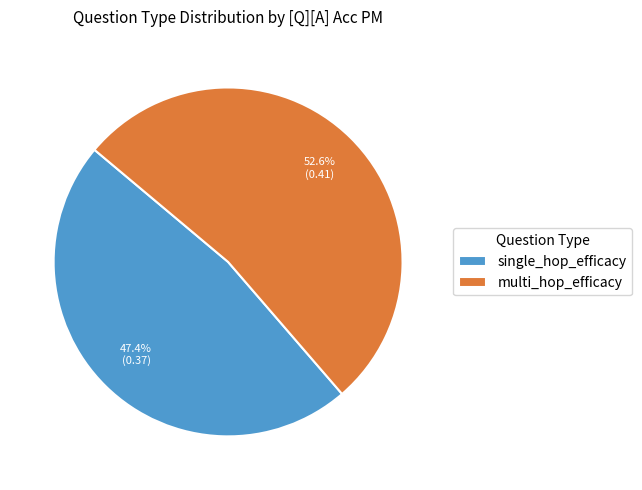

Which category has the smallest portion of the pie?

single_hop_efficacy